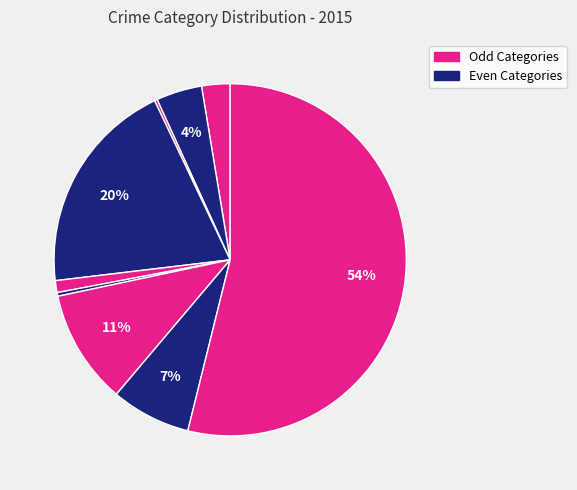

Which category has the smallest portion of the pie?

Arson